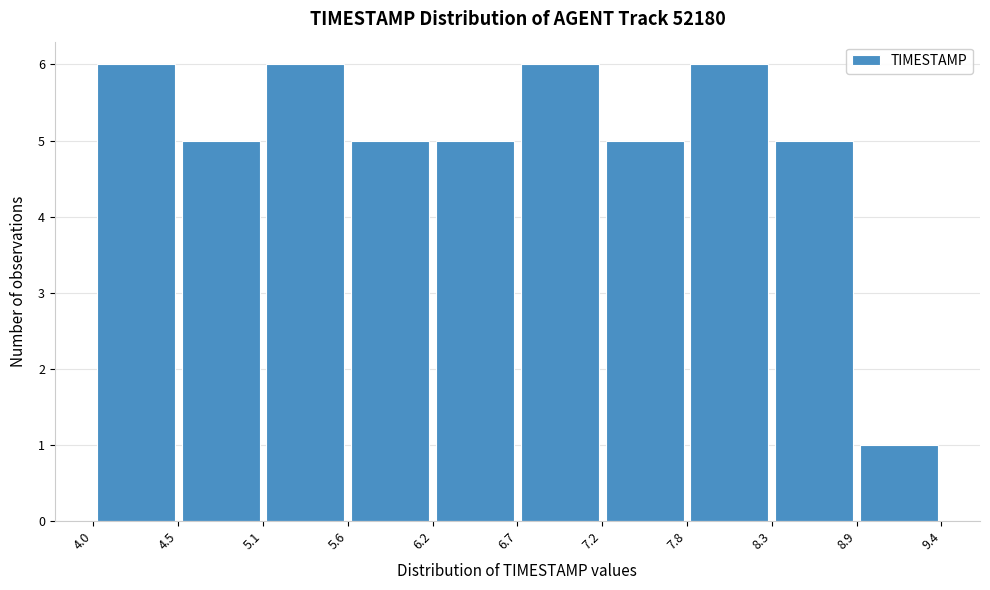

How tall is the bar that spans 6.7 to 7.2 on the x-axis? The values are not printed on the chart, so give them approximately, as read against the axis.

6